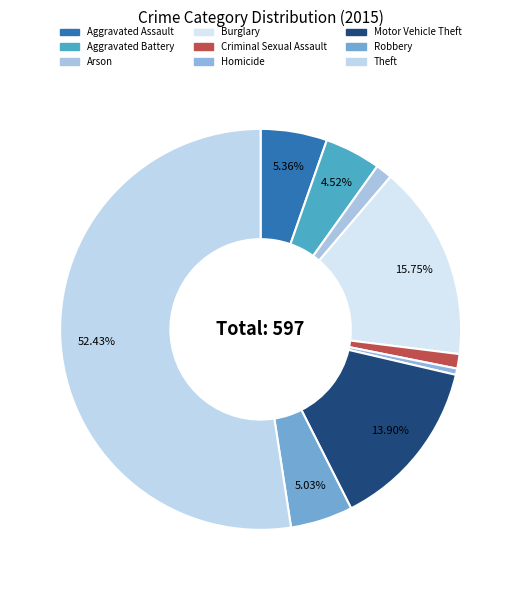

Does Burglary represent more than half of the total?

No